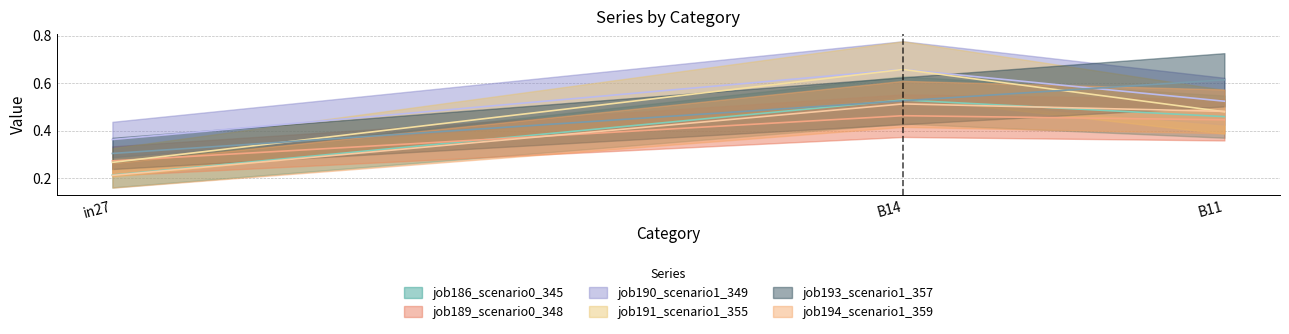

Reading left to right, transcribe all the data shown in this chart.

job186_scenario0_345: 0.2	0.5	0.5
job189_scenario0_348: 0.3	0.5	0.4
job190_scenario1_349: 0.4	0.7	0.5
job191_scenario1_355: 0.3	0.7	0.5
job193_scenario1_357: 0.3	0.5	0.6
job194_scenario1_359: 0.2	0.5	0.5